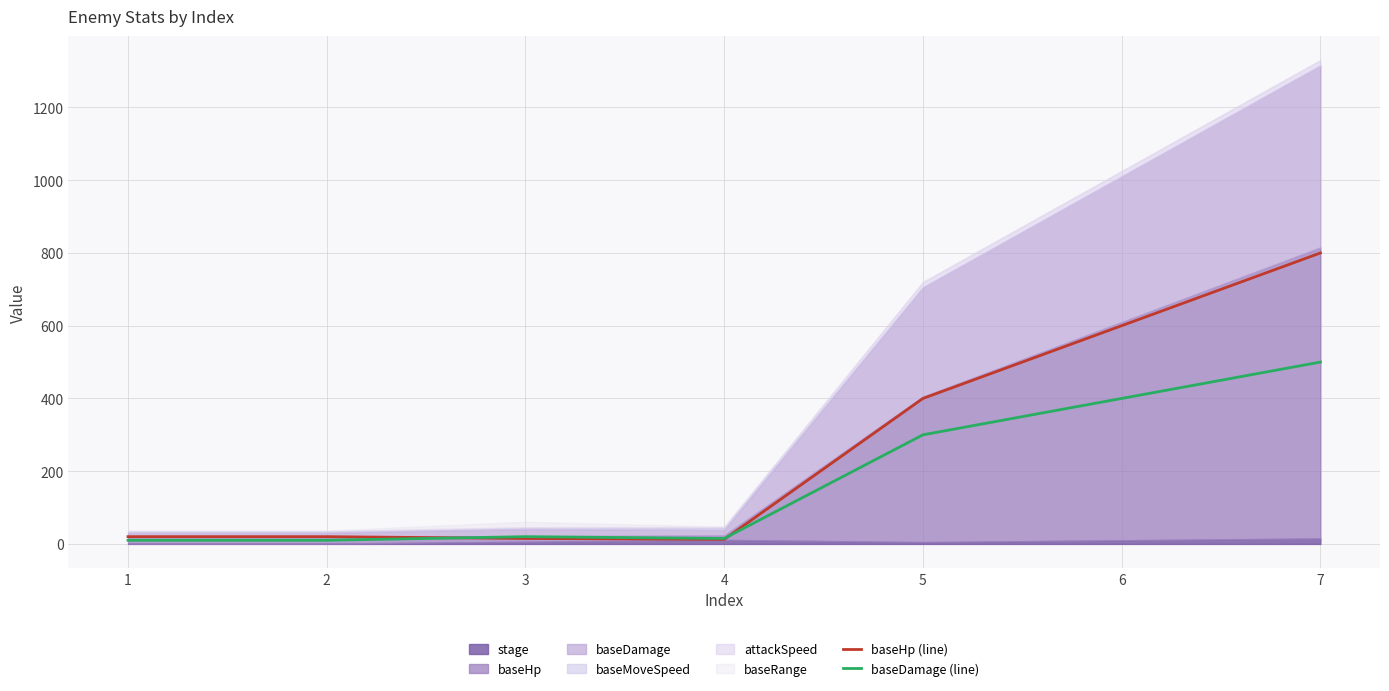

How many categories are shown in the chart?

7